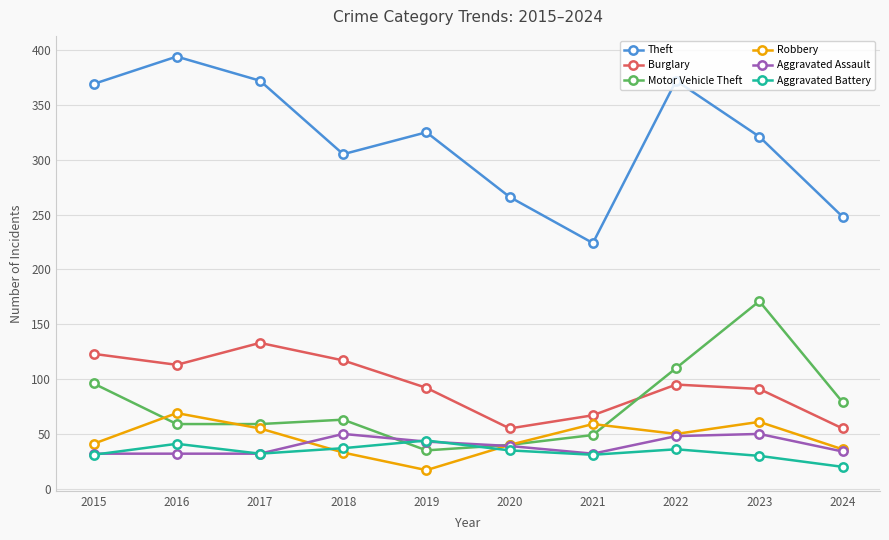

The value of Aggravated Assault at 2021 is 52. True or false?

False